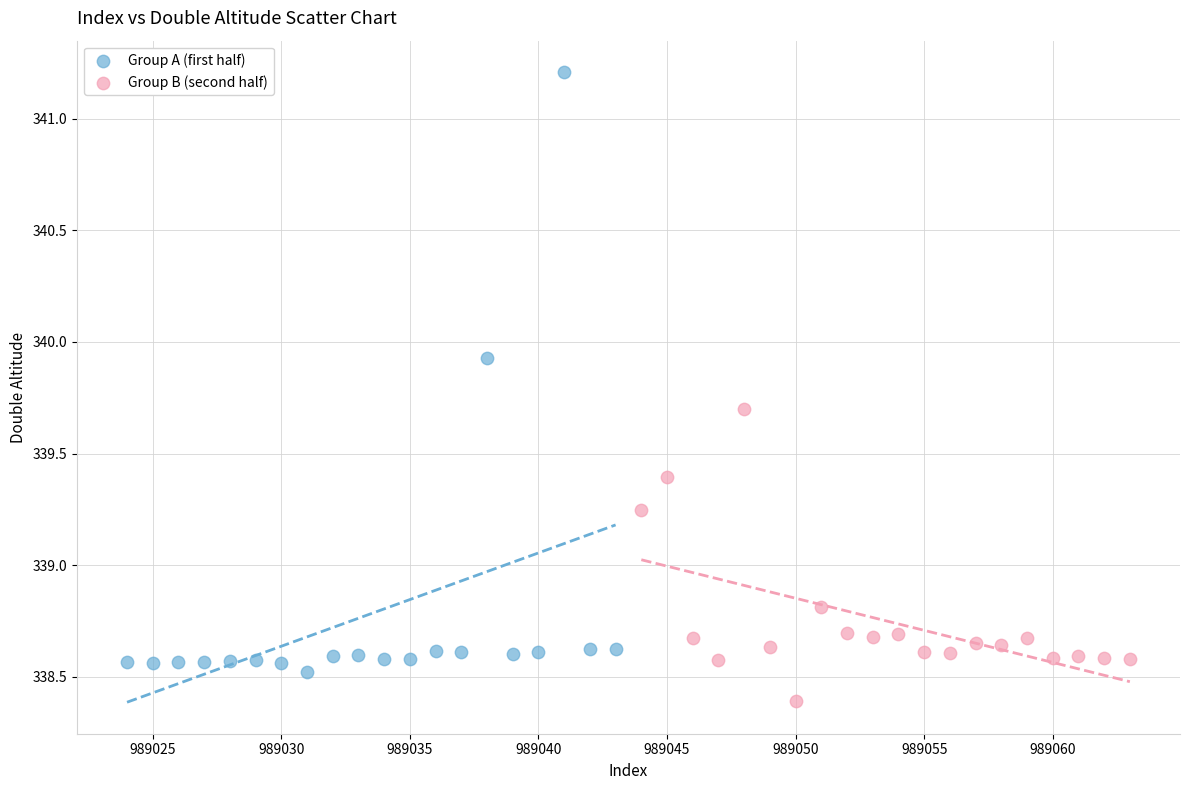

What are all the series names shown in the legend?

Group A (first half), Group B (second half)